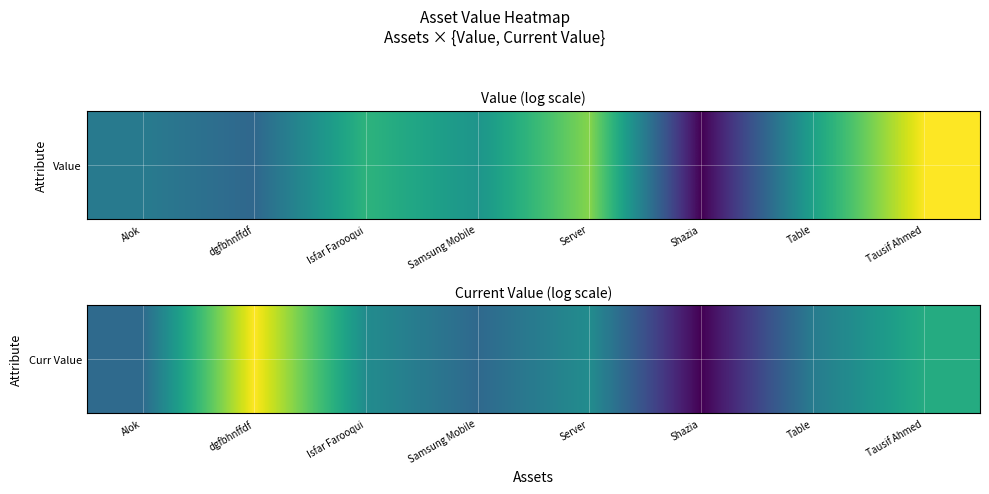

Between Shazia and dgfbhnffdf, which is larger?

dgfbhnffdf